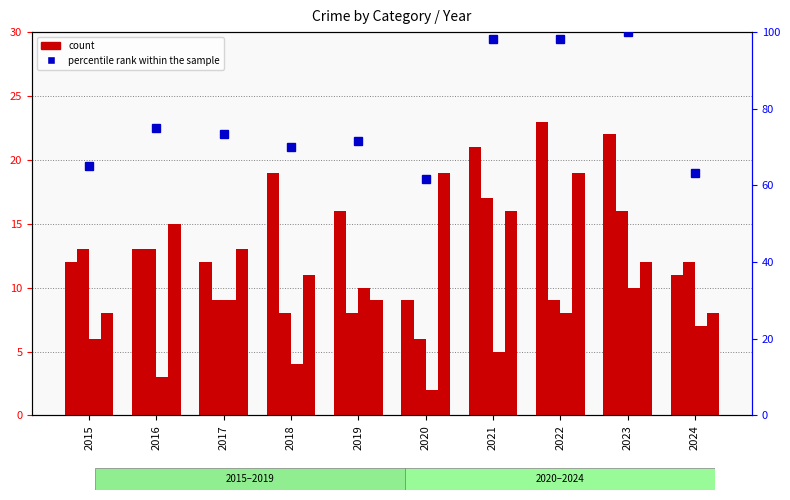

Reading left to right, extract all data points from this chart.

Aggravated Assault: 2015=12.0	2016=13.0	2017=12.0	2018=19.0	2019=16.0	2020=9.0	2021=21.0	2022=23.0	2023=22.0	2024=11.0
Aggravated Battery: 2015=13.0	2016=13.0	2017=9.0	2018=8.0	2019=8.0	2020=6.0	2021=17.0	2022=9.0	2023=16.0	2024=12.0
Criminal Sexual Assault: 2015=6.0	2016=3.0	2017=9.0	2018=4.0	2019=10.0	2020=2.0	2021=5.0	2022=8.0	2023=10.0	2024=7.0
Robbery: 2015=8.0	2016=15.0	2017=13.0	2018=11.0	2019=9.0	2020=19.0	2021=16.0	2022=19.0	2023=12.0	2024=8.0
percentile rank within the sample: 2015=65.0	2016=75.0	2017=73.3	2018=70.0	2019=71.7	2020=61.7	2021=98.3	2022=98.3	2023=100.0	2024=63.3